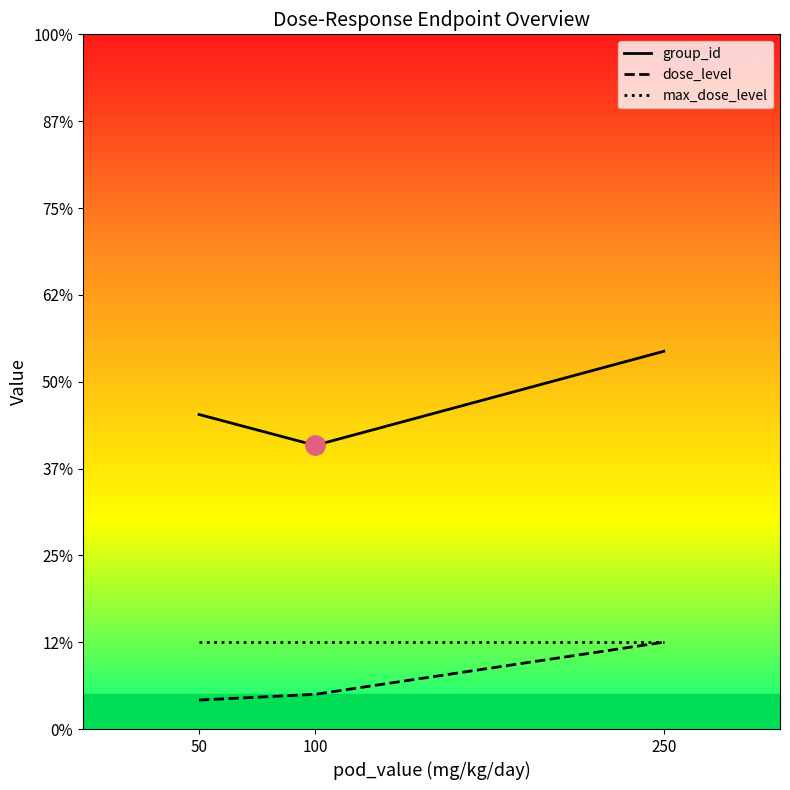

What is the difference between the highest and lowest values at 250?

16.8